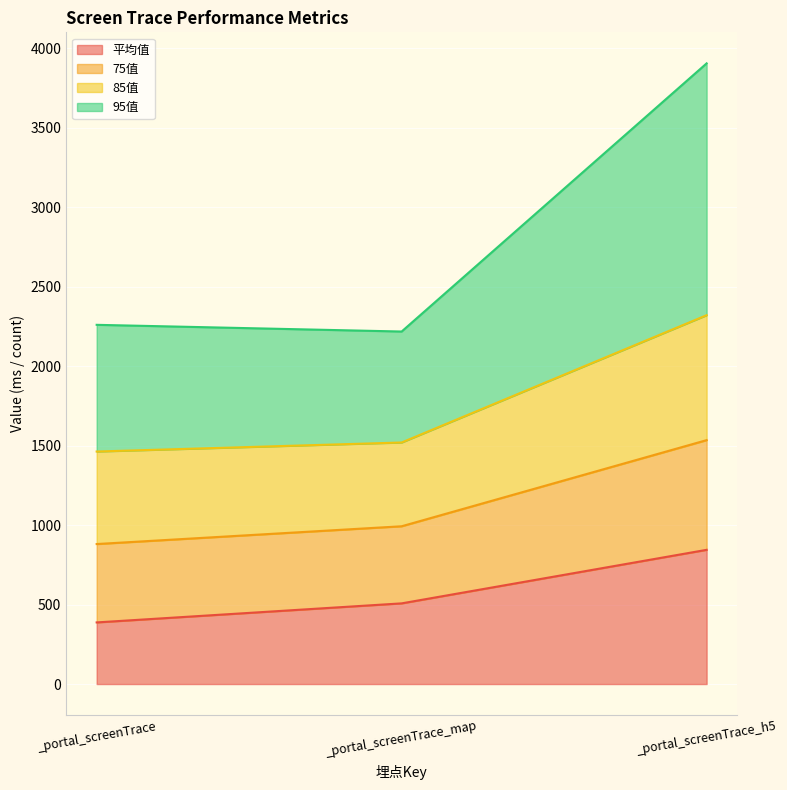

Which category has the highest value across all series?

_portal_screenTrace_h5